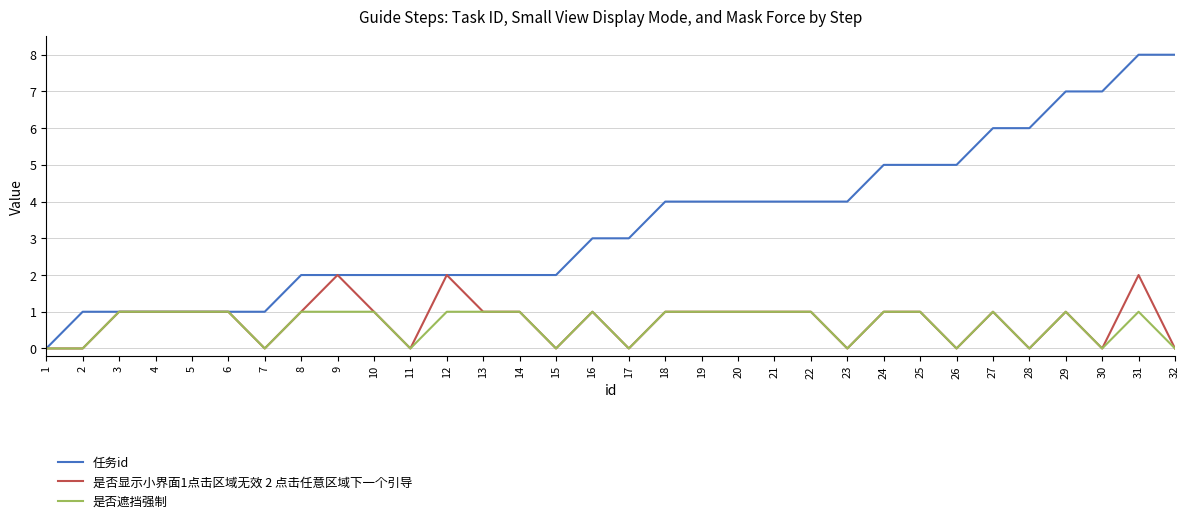

What is the average value of the 任务id series?

3